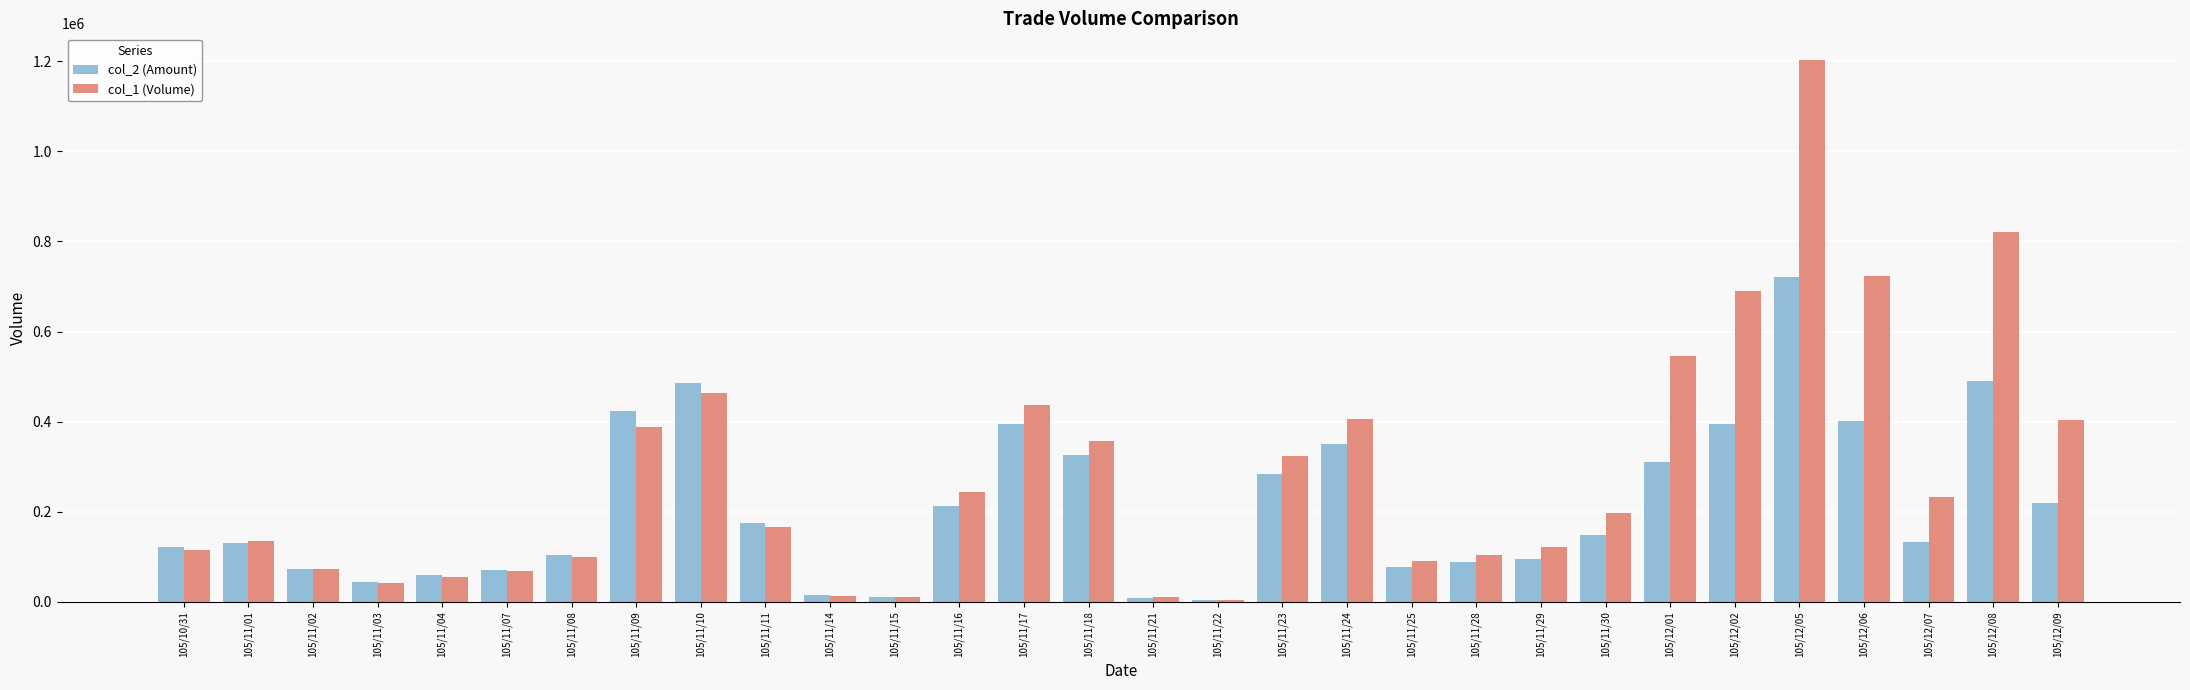

What is the difference between the col_1 (Volume) values at 105/11/14 and 105/12/07?

219000